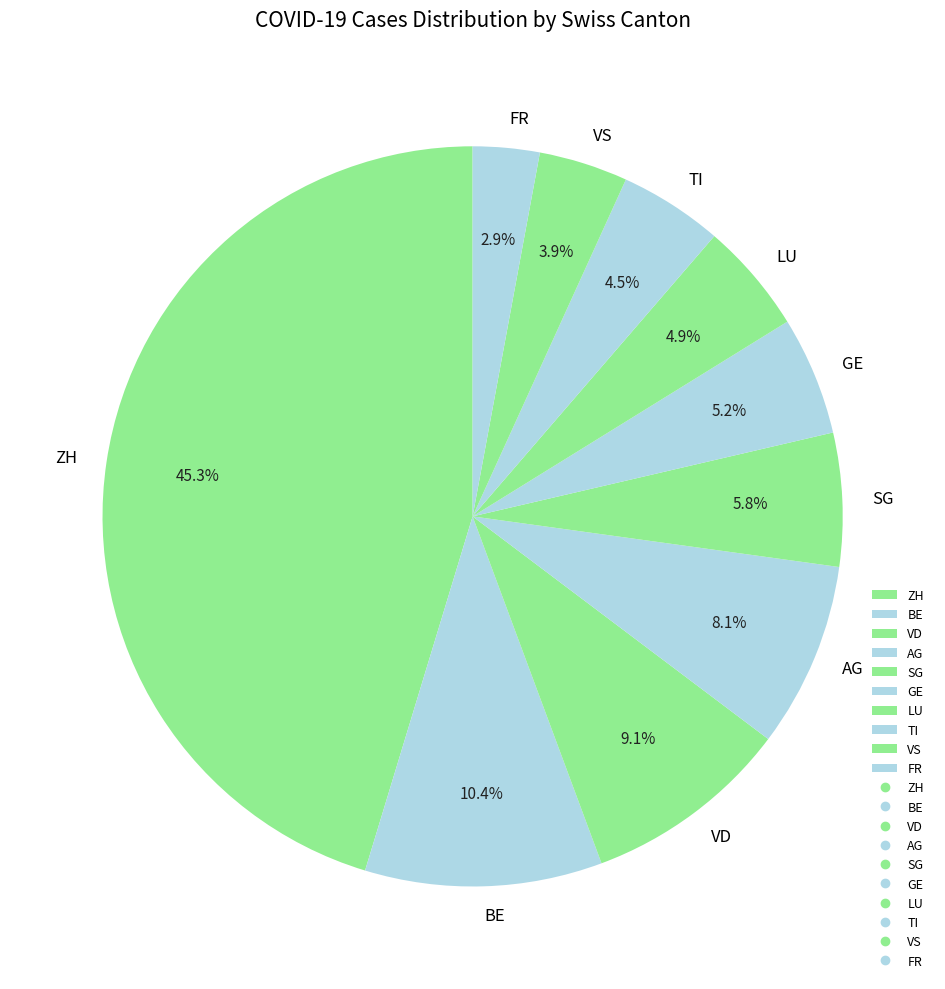

To the nearest percent, what is the difference between the largest and smallest slice percentages?

42%